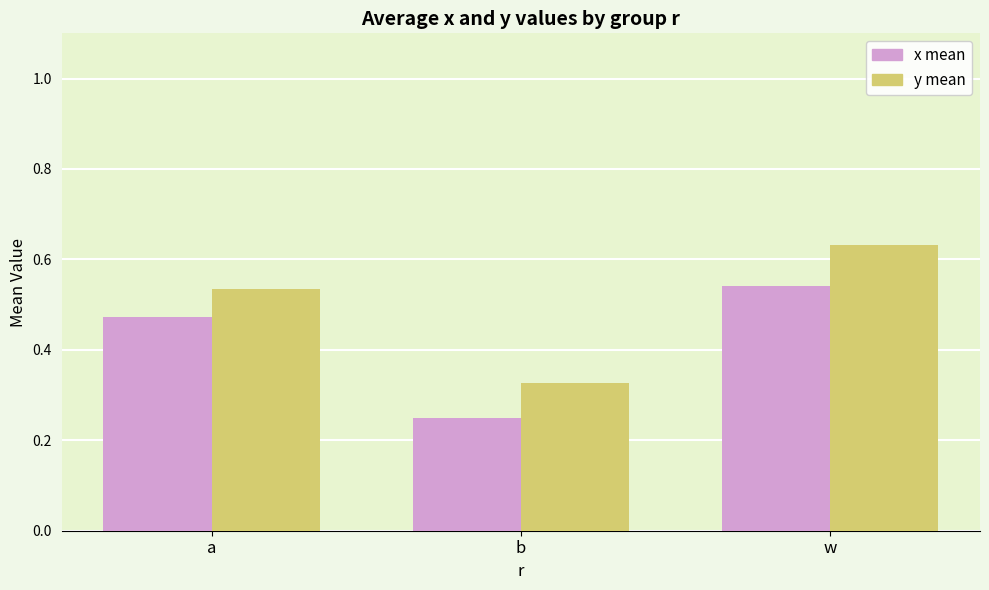

At which category is the sum across all series the highest?

w